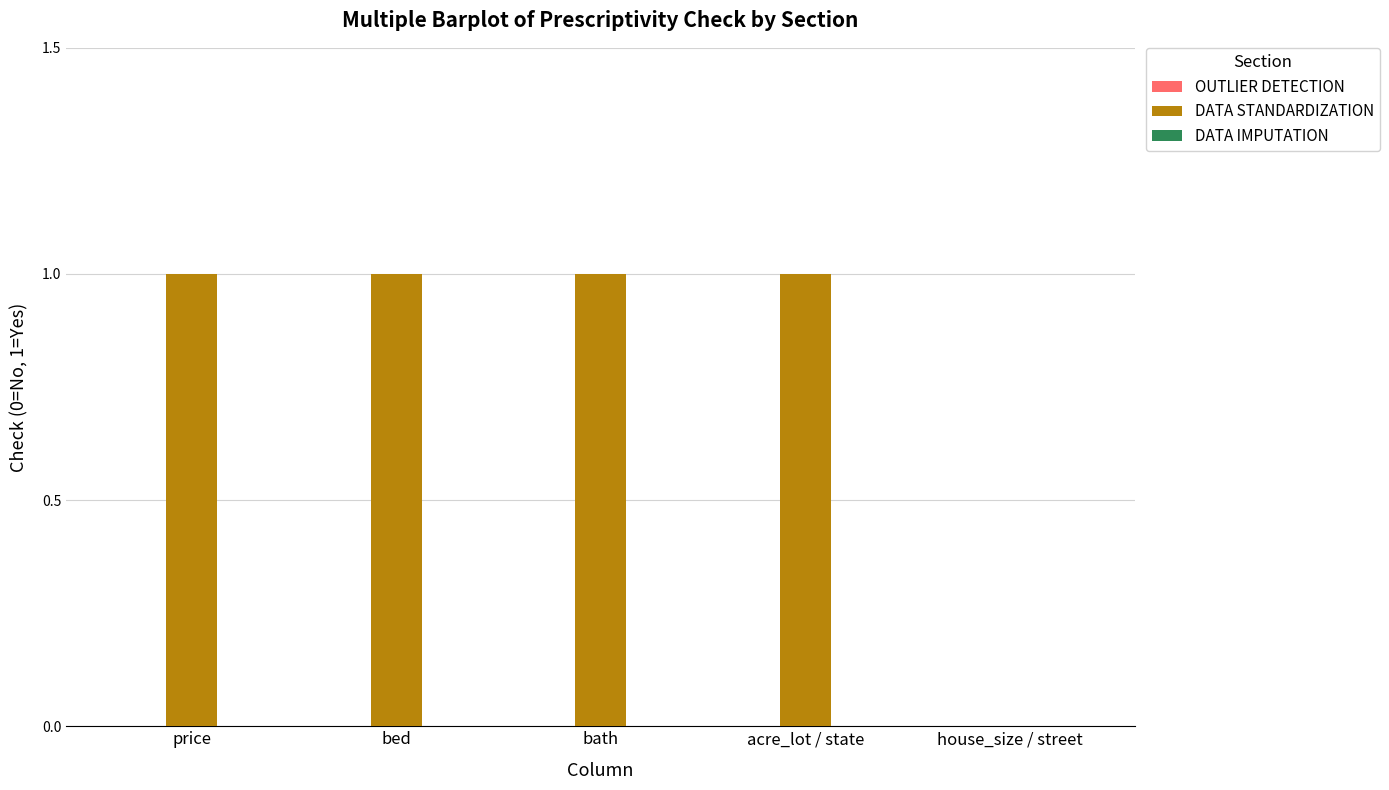

Is it true that the value at price is 0?

False